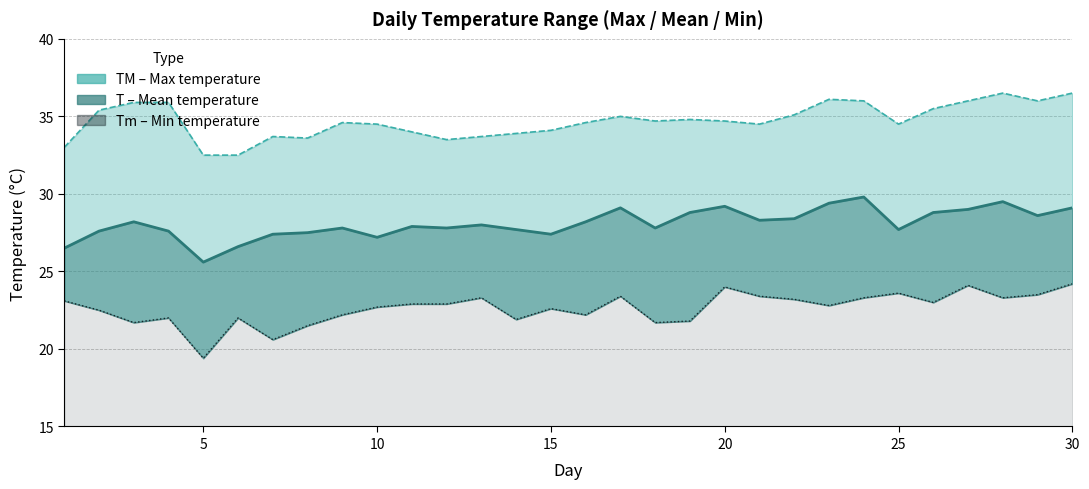

Which series has the largest total across all categories?

TM